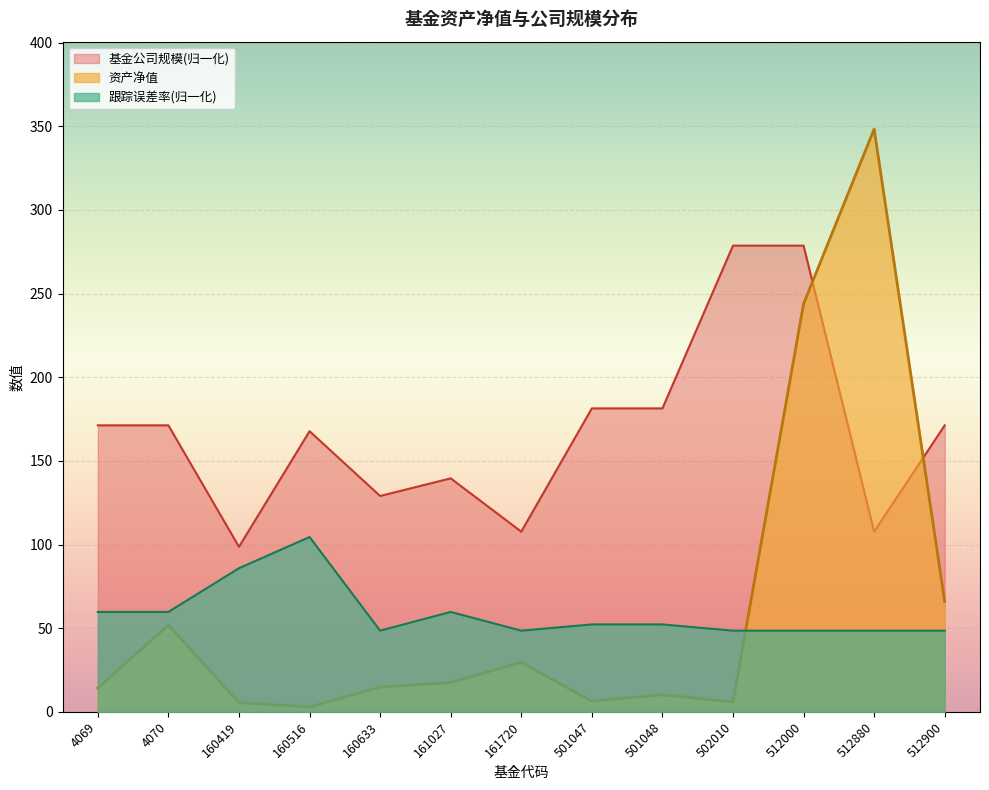

True or false: 跟踪误差率 has more than 0 interior local peaks.

True